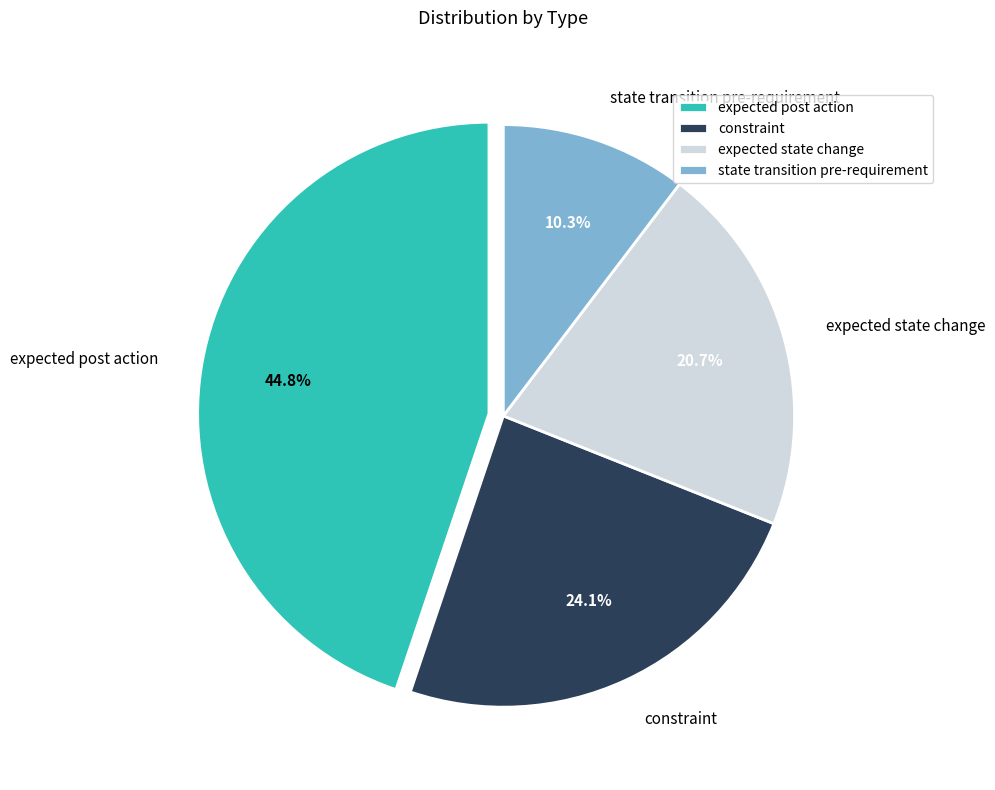

What is the smallest slice in the pie chart?

state transition pre-requirement